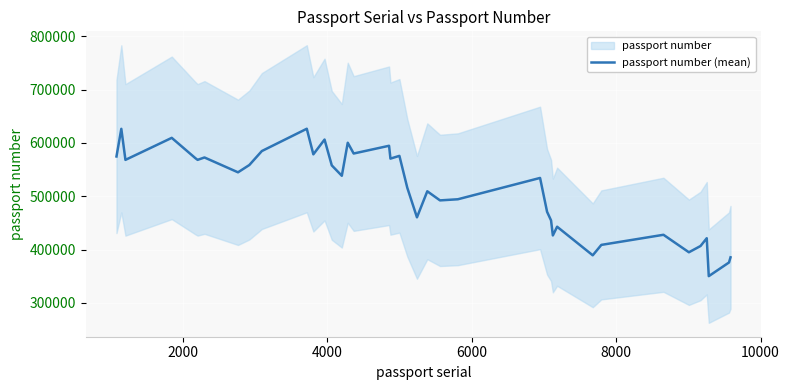

How many data points are above 544760?

20